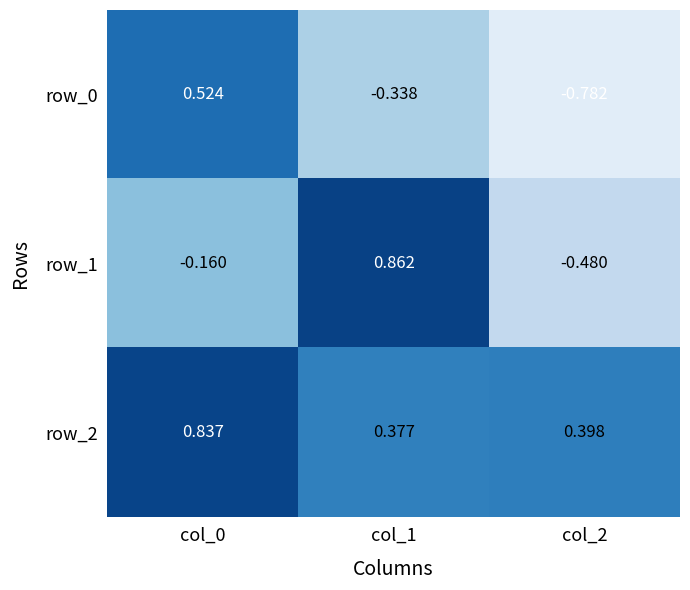

What is the average value of the row_1 series?

0.1